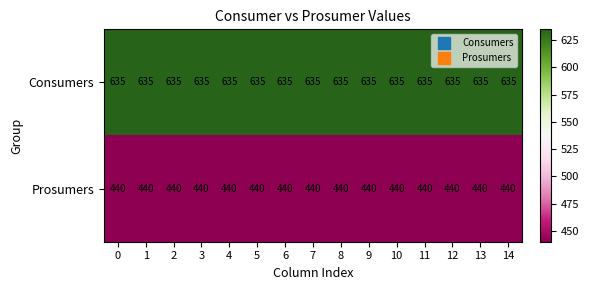

Rank the series by their maximum value, from highest to lowest.

Consumers, Prosumers